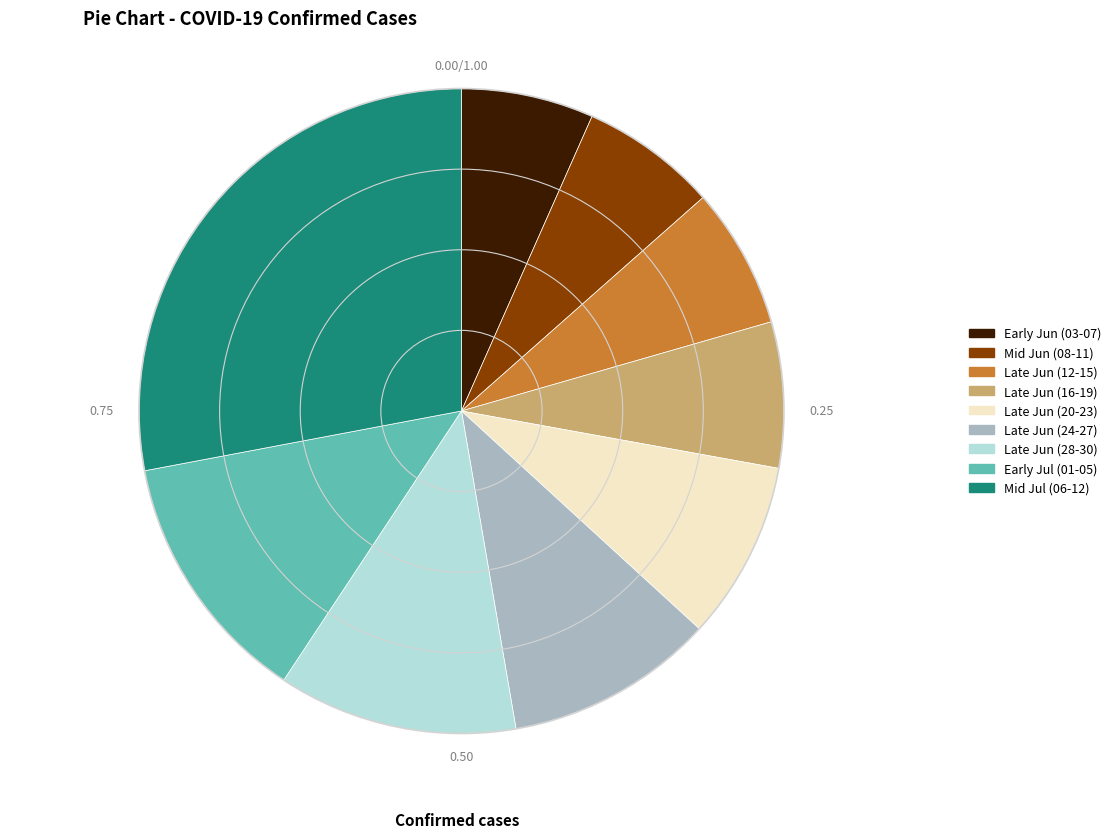

Does any single category account for the majority?

No